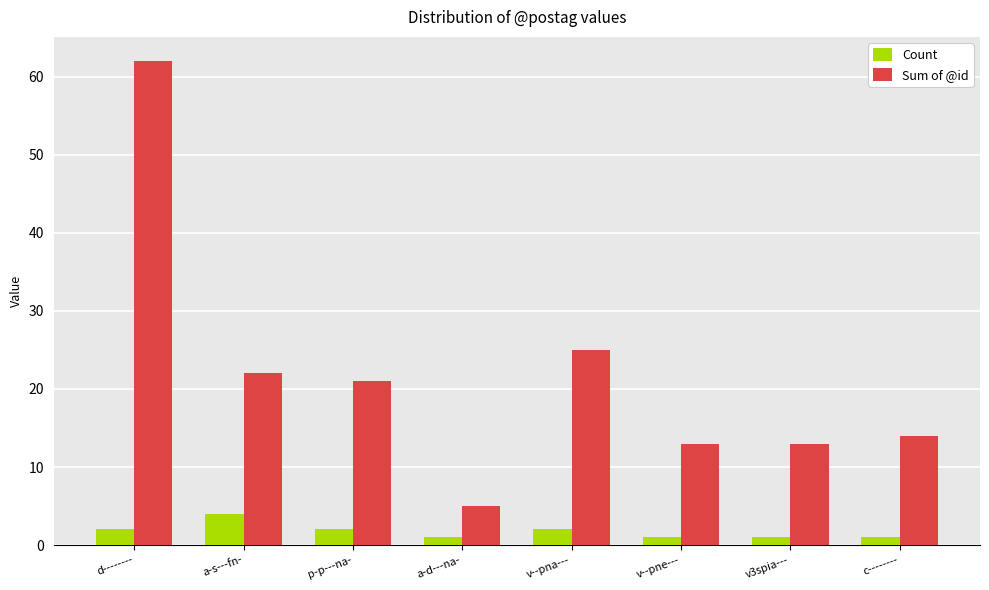

Which series has the widest spread of values?

Sum of @id